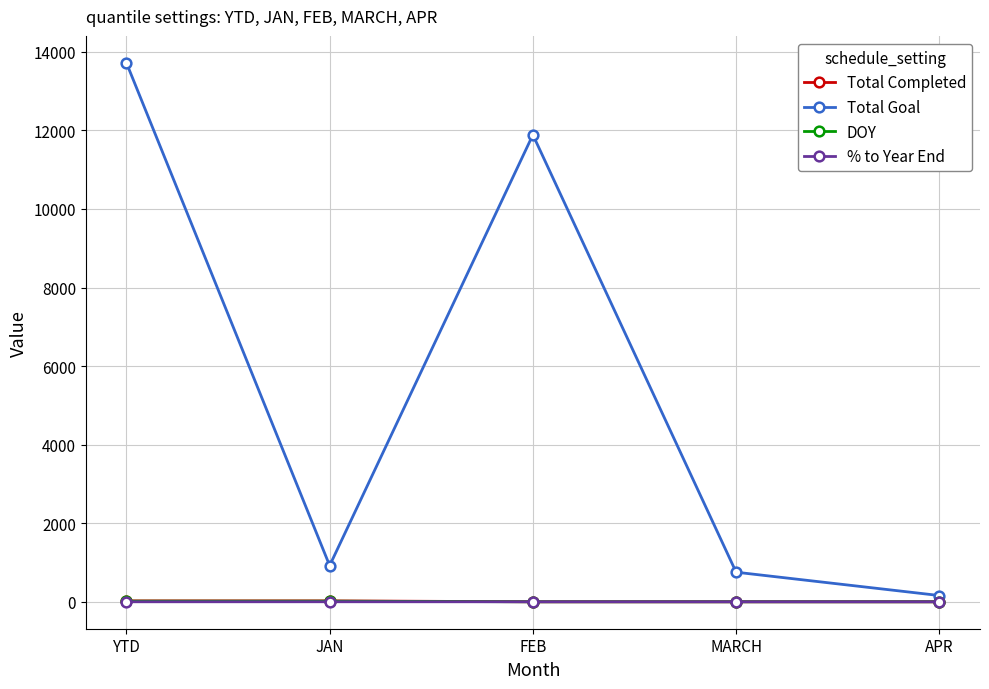

What is the approximate value of DOY at JAN?

15.0